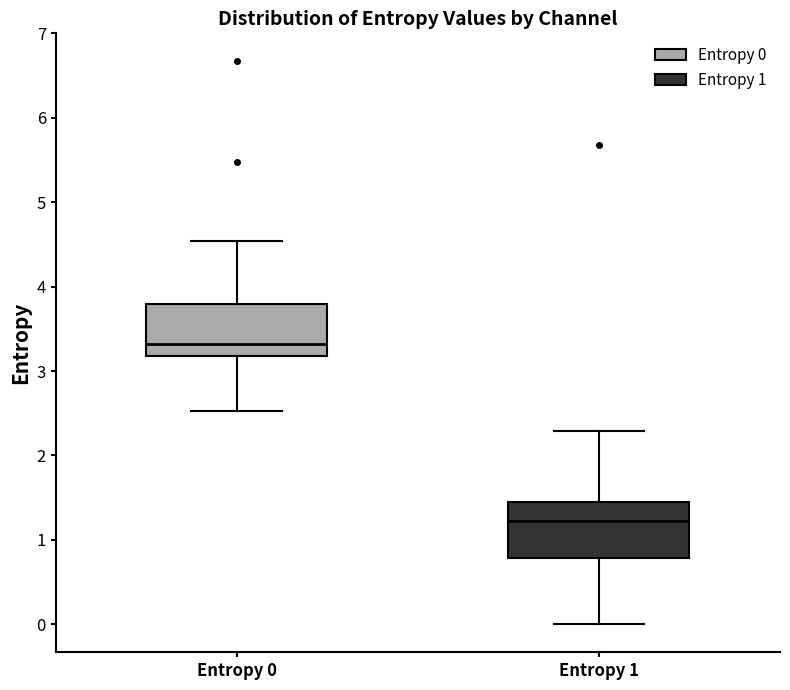

Which box has the lowest median line?

Entropy 1